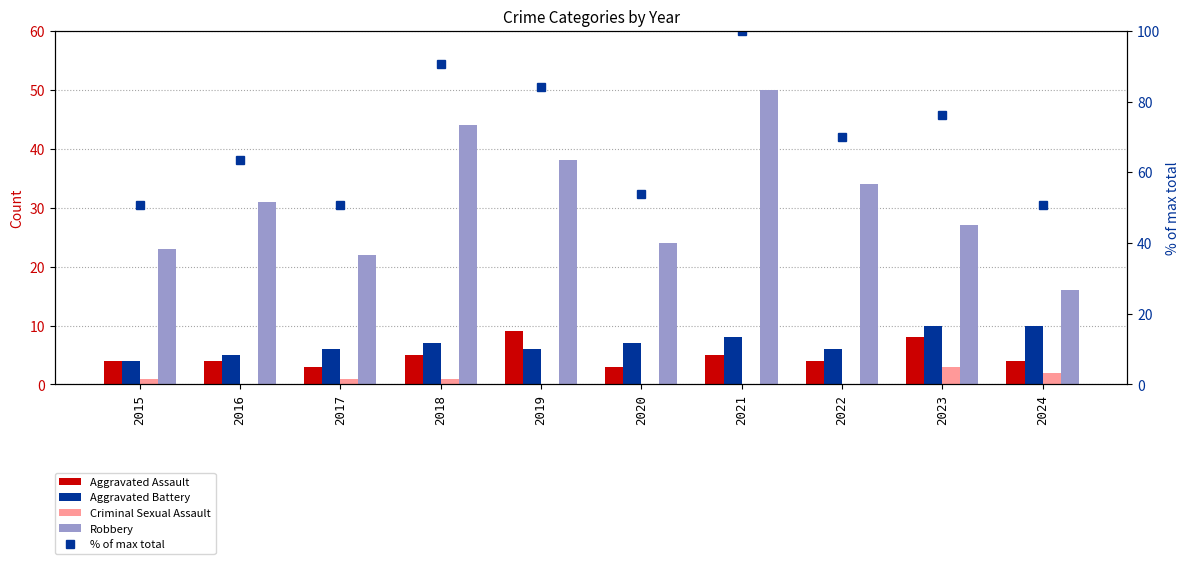

Reading left to right, transcribe all the data shown in this chart.

Aggravated Assault: 2015=4.0	2016=4.0	2017=3.0	2018=5.0	2019=9.0	2020=3.0	2021=5.0	2022=4.0	2023=8.0	2024=4.0
Aggravated Battery: 2015=4.0	2016=5.0	2017=6.0	2018=7.0	2019=6.0	2020=7.0	2021=8.0	2022=6.0	2023=10.0	2024=10.0
Criminal Sexual Assault: 2015=1.0	2016=0.0	2017=1.0	2018=1.0	2019=0.0	2020=0.0	2021=0.0	2022=0.0	2023=3.0	2024=2.0
Robbery: 2015=23.0	2016=31.0	2017=22.0	2018=44.0	2019=38.0	2020=24.0	2021=50.0	2022=34.0	2023=27.0	2024=16.0
% of max total: 2015=50.8	2016=63.5	2017=50.8	2018=90.5	2019=84.1	2020=54.0	2021=100.0	2022=69.8	2023=76.2	2024=50.8